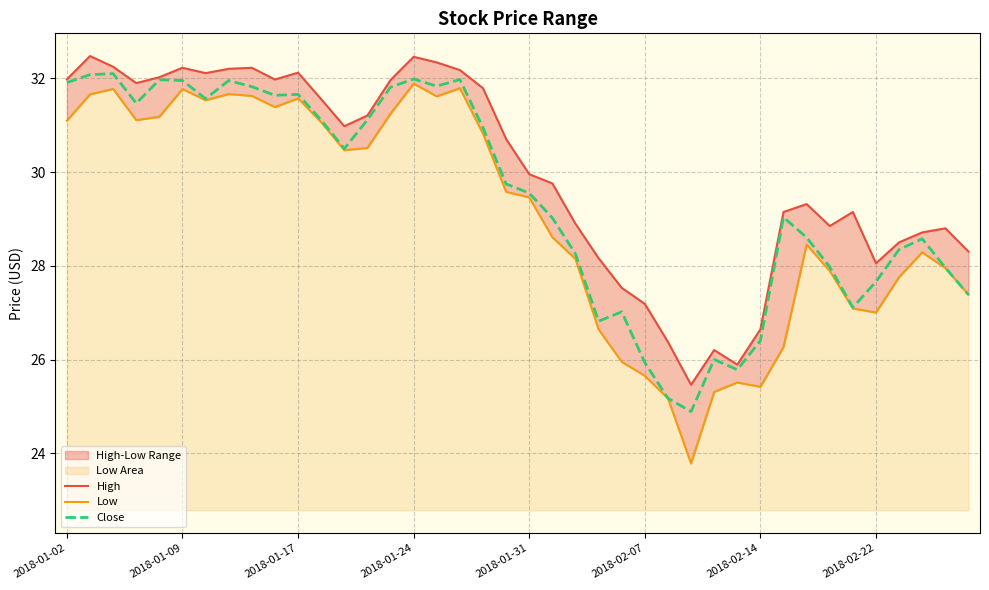

True or false: High has a value of 25.5 at 27.

True